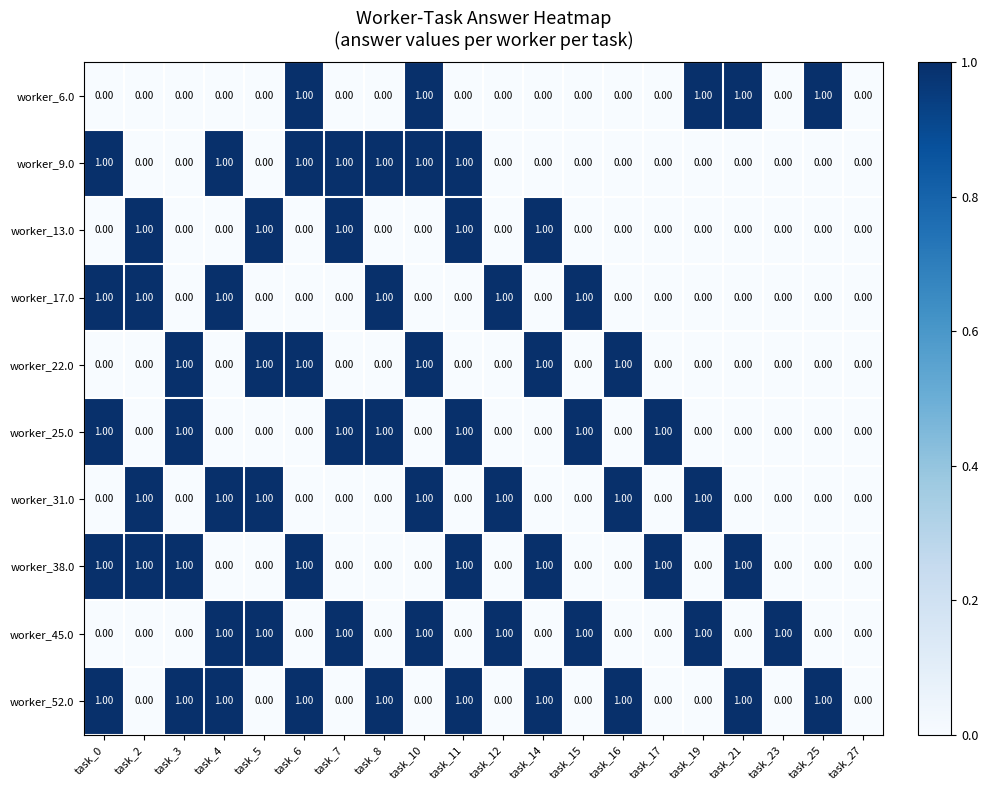

What is the spread (max minus min) of values at task_19?

1